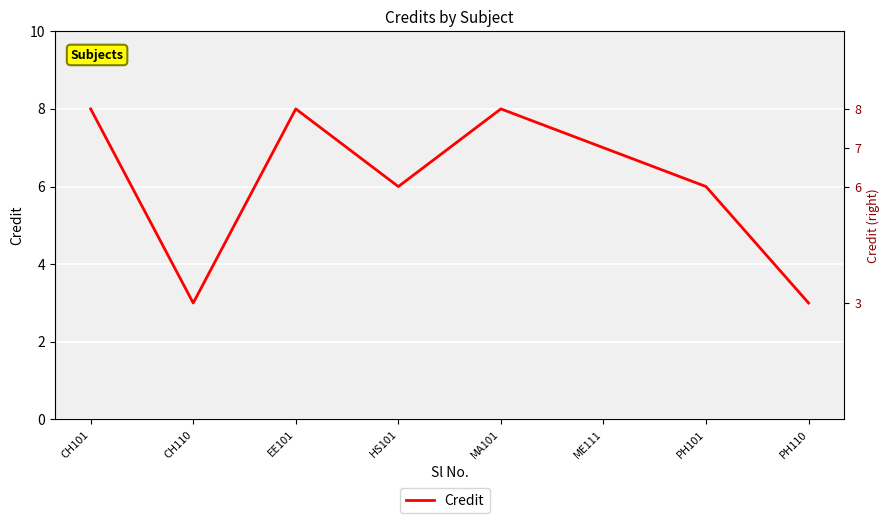

At which category does the data reach its first local valley?

CH110